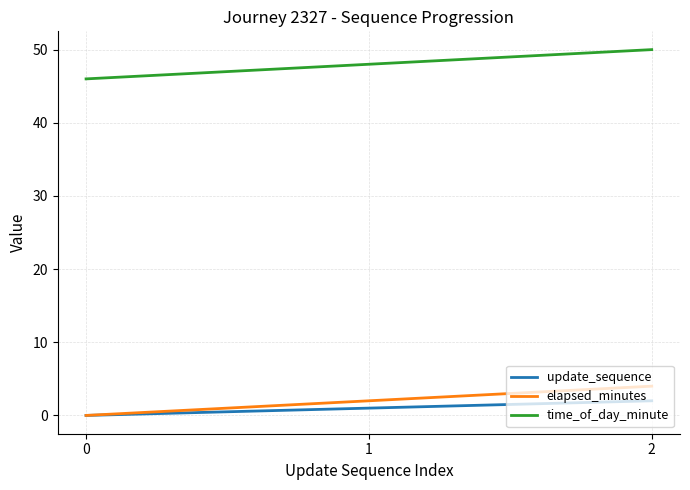

What is the approximate value of time_of_day_minute at 1?

48